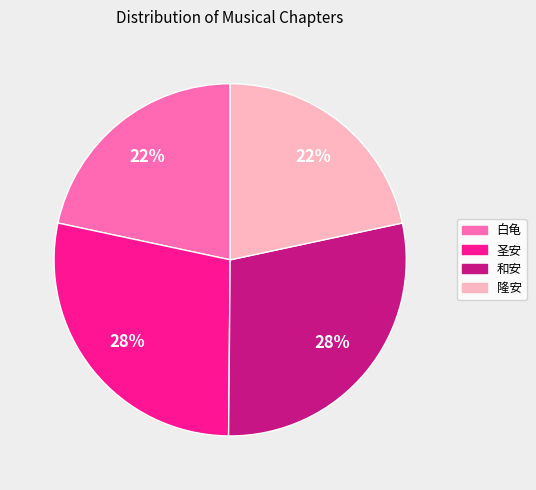

Does any single category account for the majority?

No